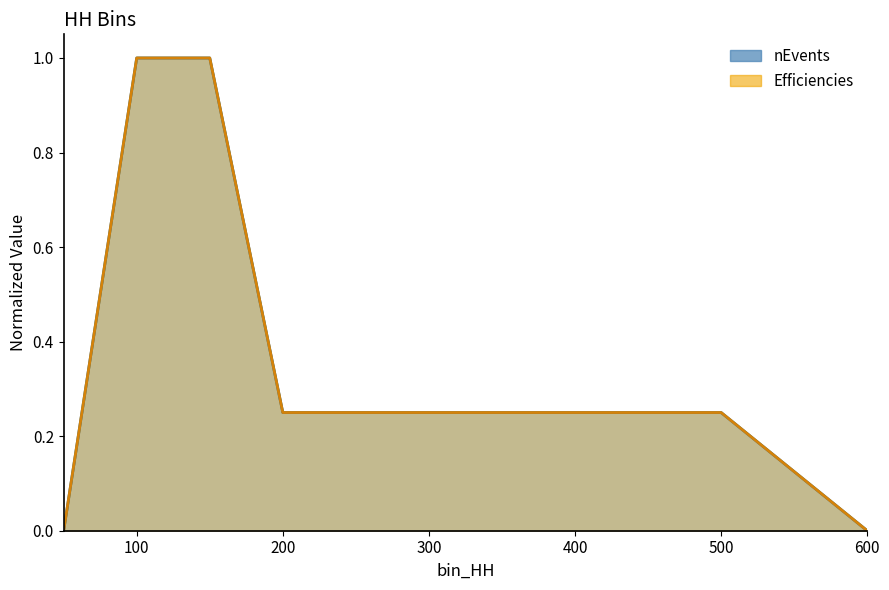

True or false: nEvents and Efficiencies cross at least once.

False